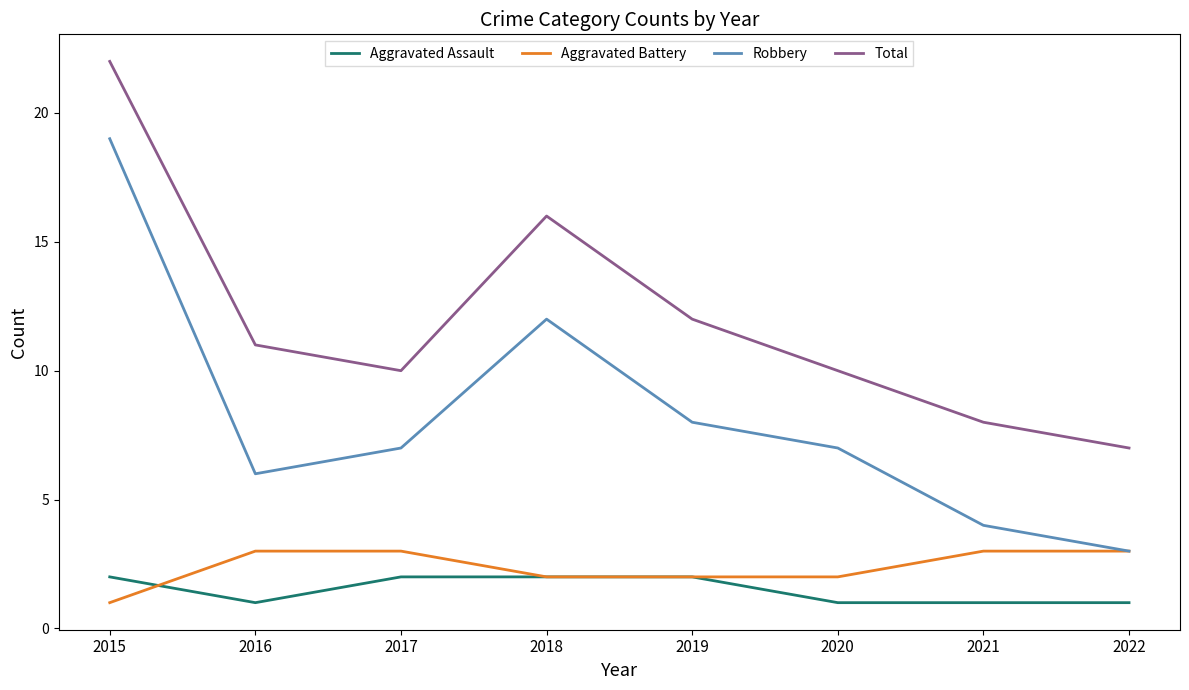

What are all the series names shown in the legend?

Aggravated Assault, Aggravated Battery, Robbery, Total